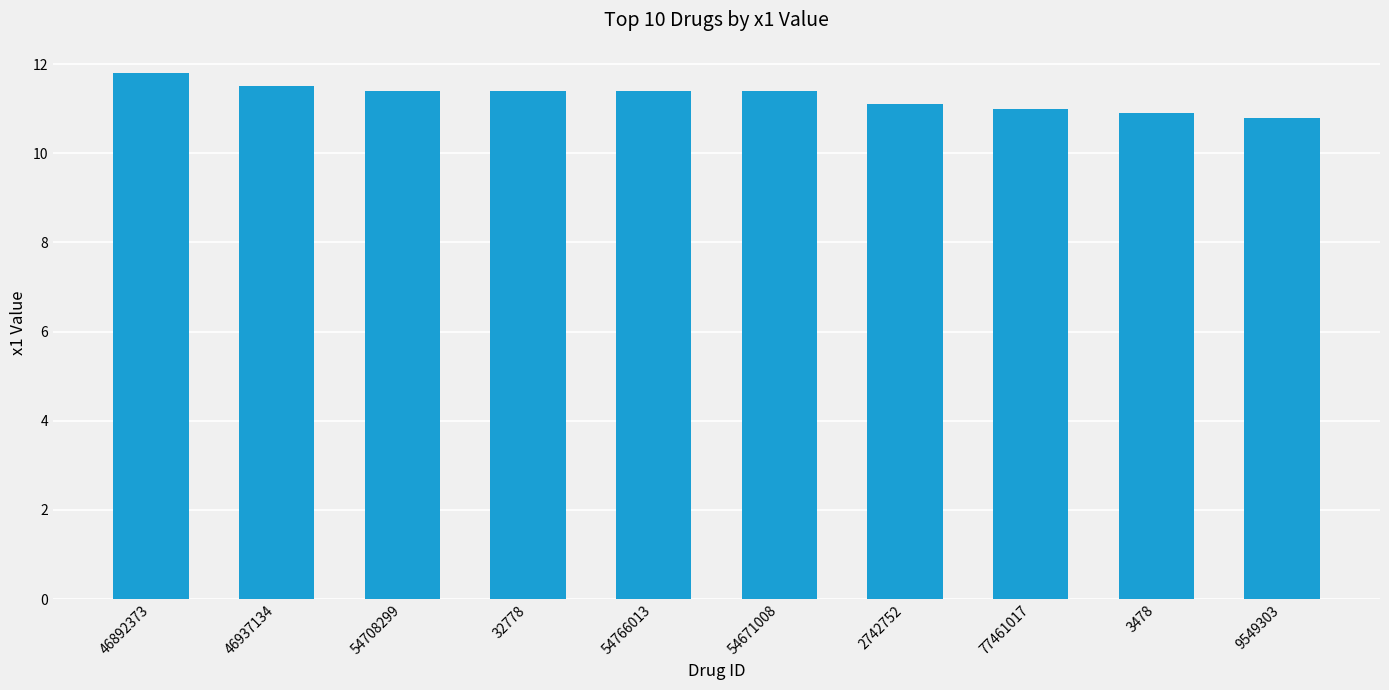

How many categories are shown in the chart?

10